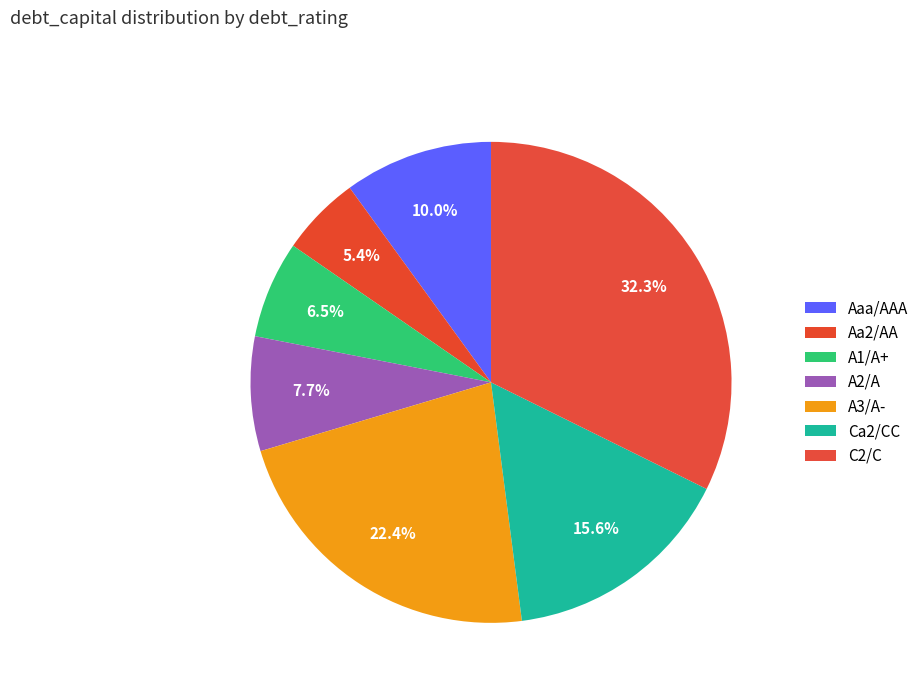

How many segments does this pie chart have?

7